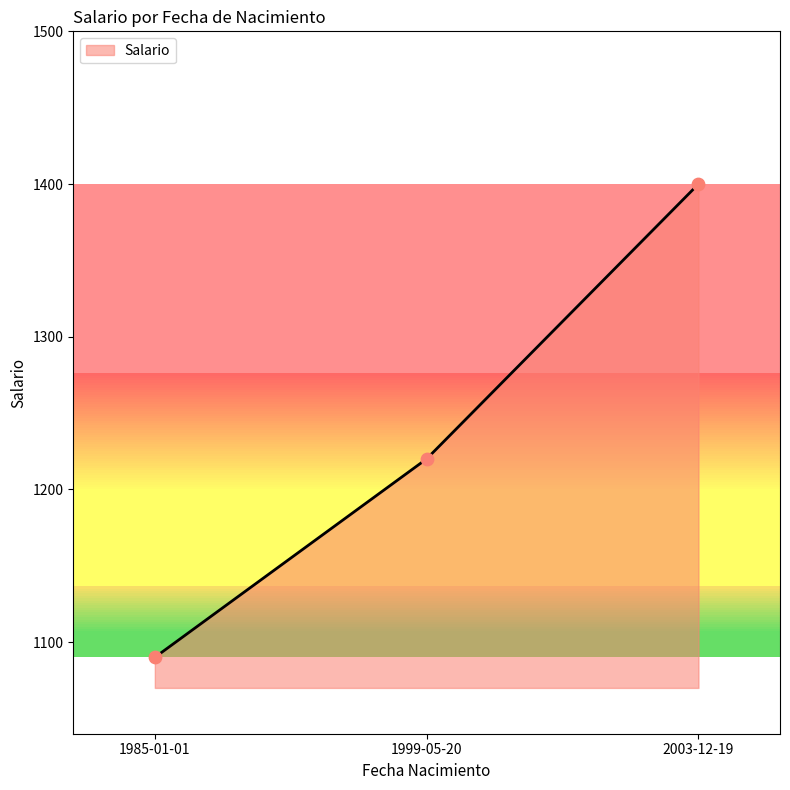

Which has a higher value, 1999-05-20 or 2003-12-19?

2003-12-19